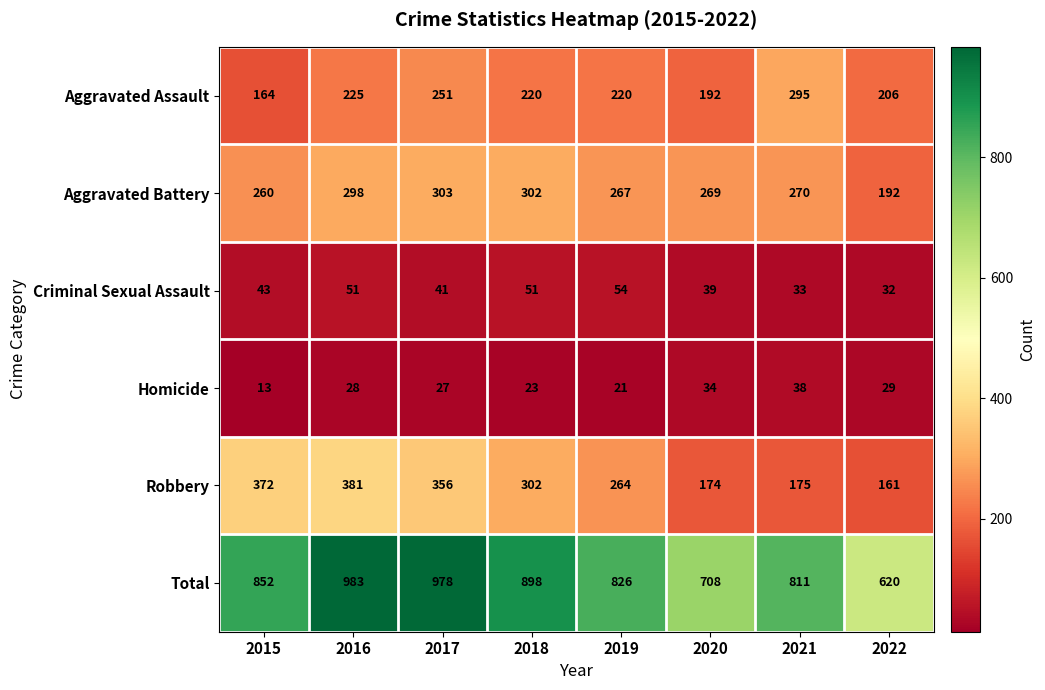

Rank the categories by Homicide value from lowest to highest.

2015, 2019, 2018, 2017, 2016, 2022, 2020, 2021